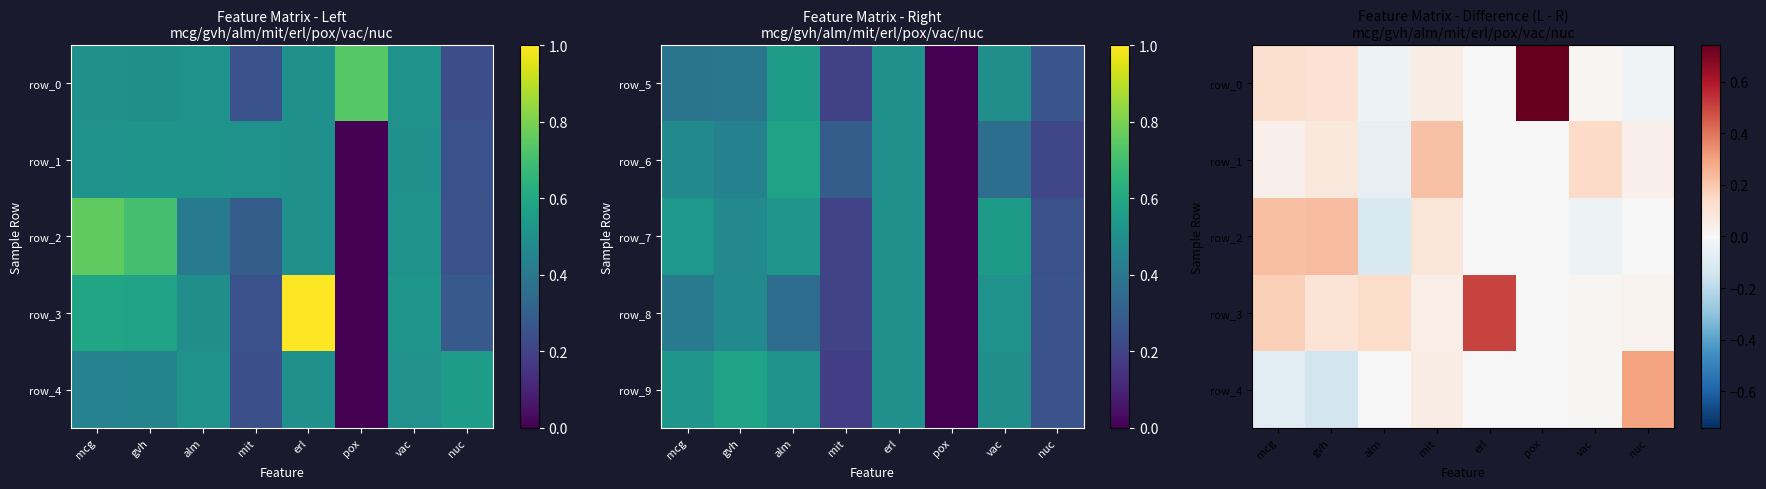

Between pox and vac, which series saw the biggest shift?

row_0